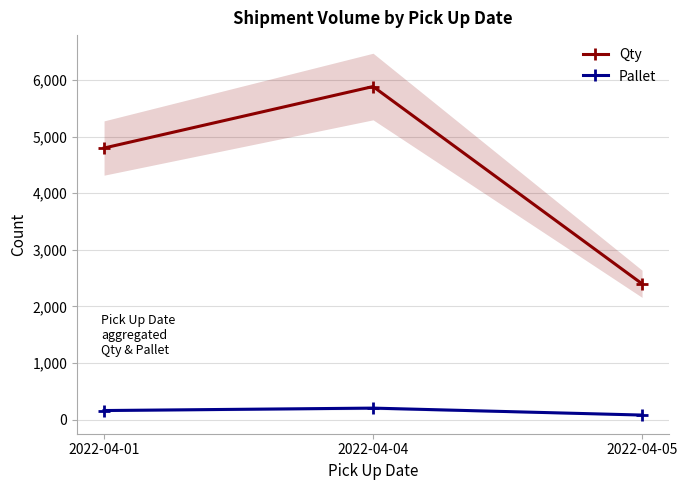

Is this an area chart (filled region under the line)?

No